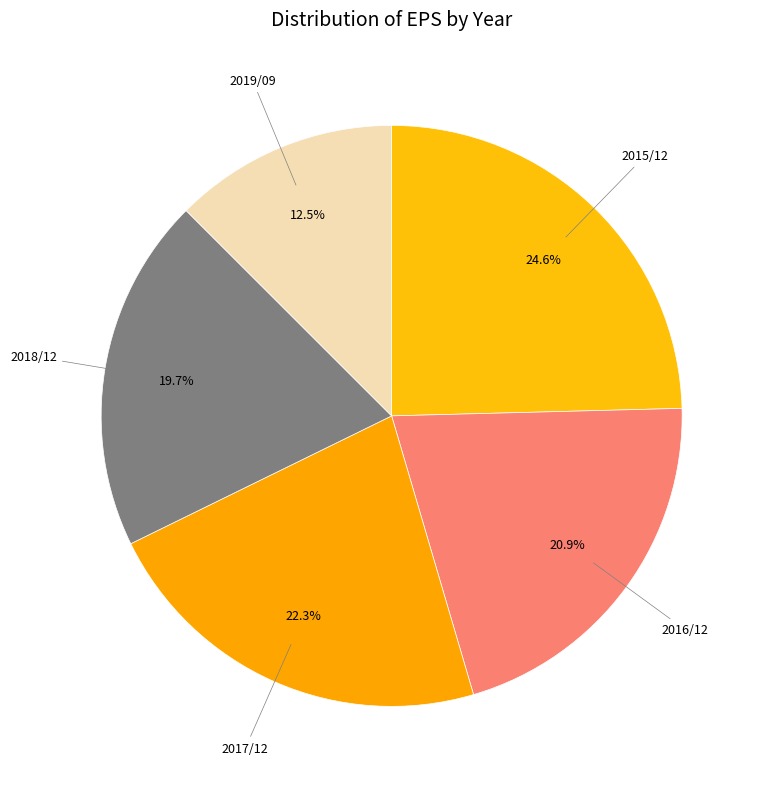

How many segments does this pie chart have?

5